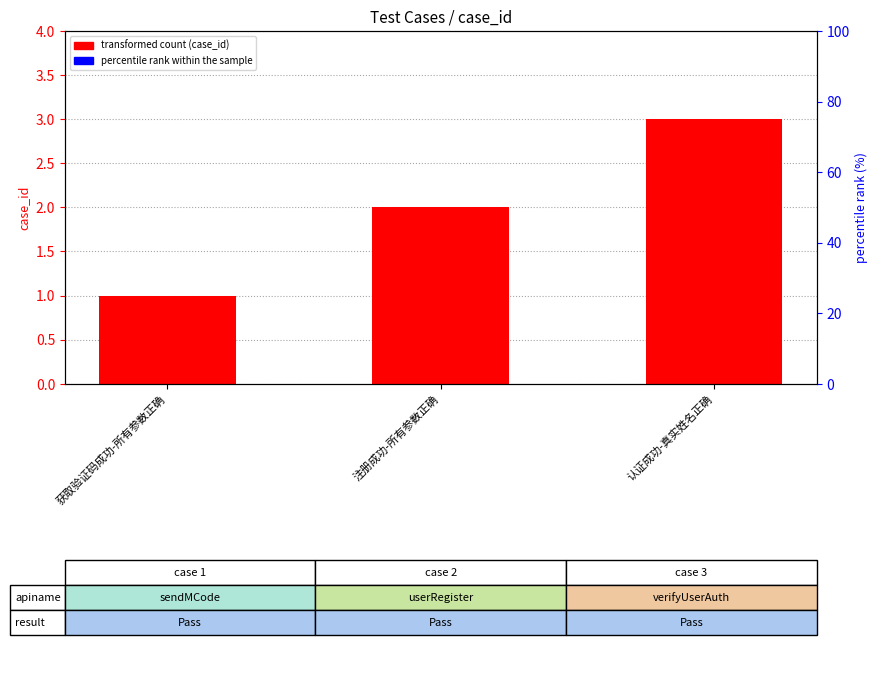

True or false: the data shows 2 at 获取验证码成功-所有参数正确.

False